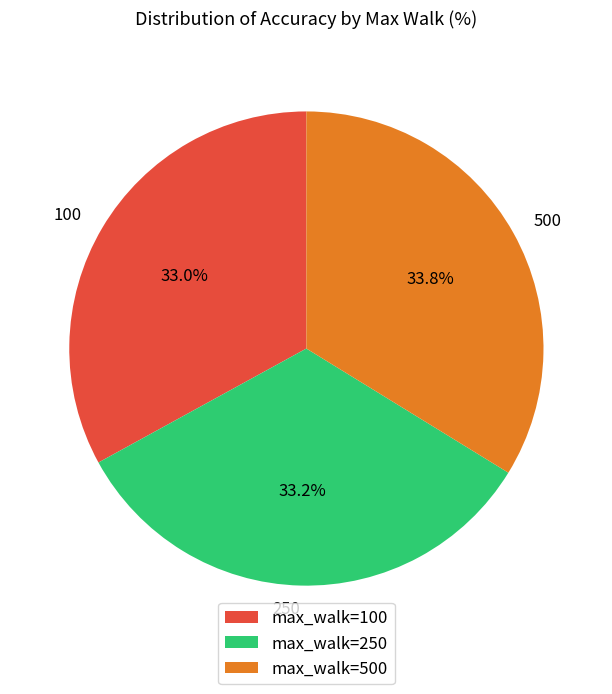

Count the number of slices in the pie.

3